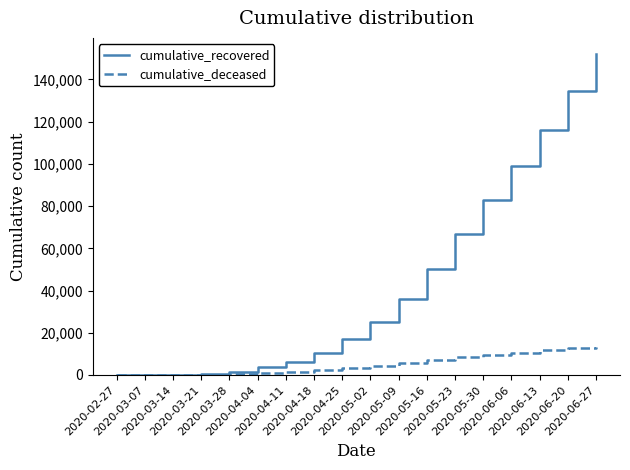

Which series has the widest spread of values?

cumulative_recovered